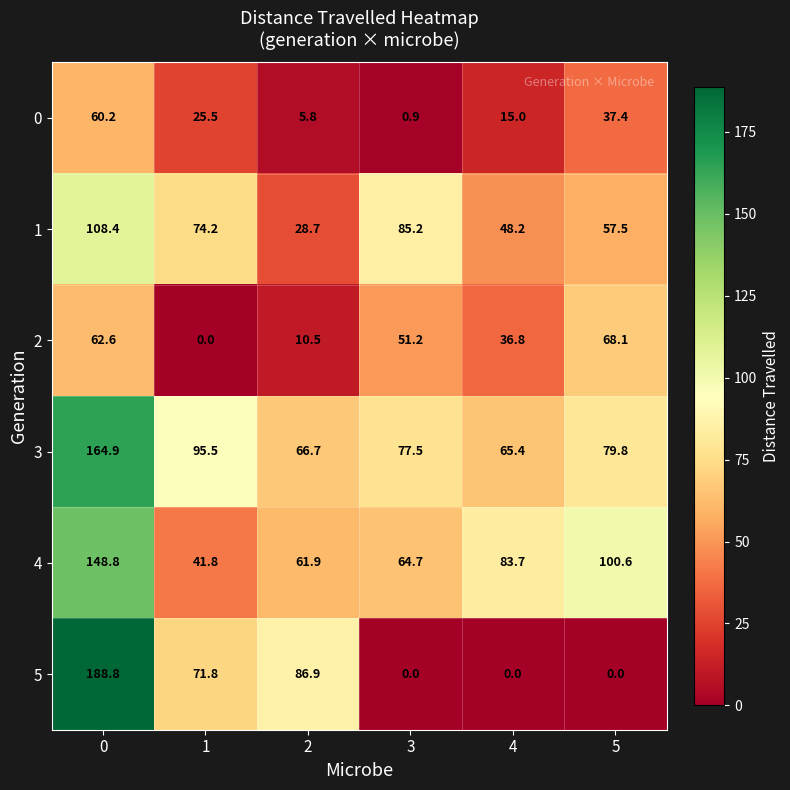

Is it true that 5 equals -129.9 at 4?

False